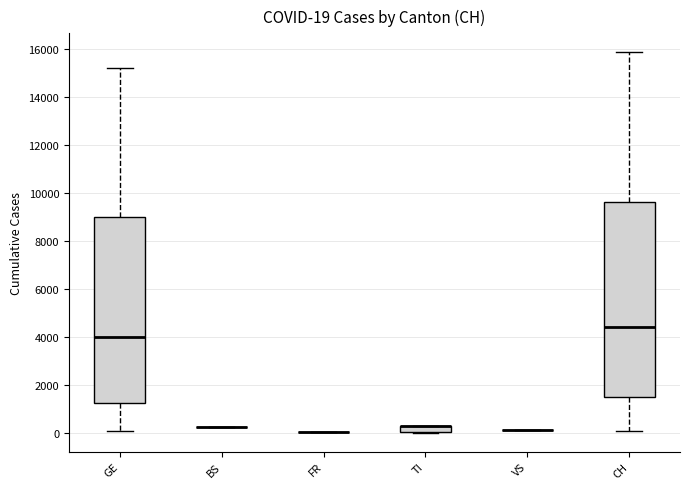

Comparing the boxes themselves (not the whiskers), which one is the tallest?

CH